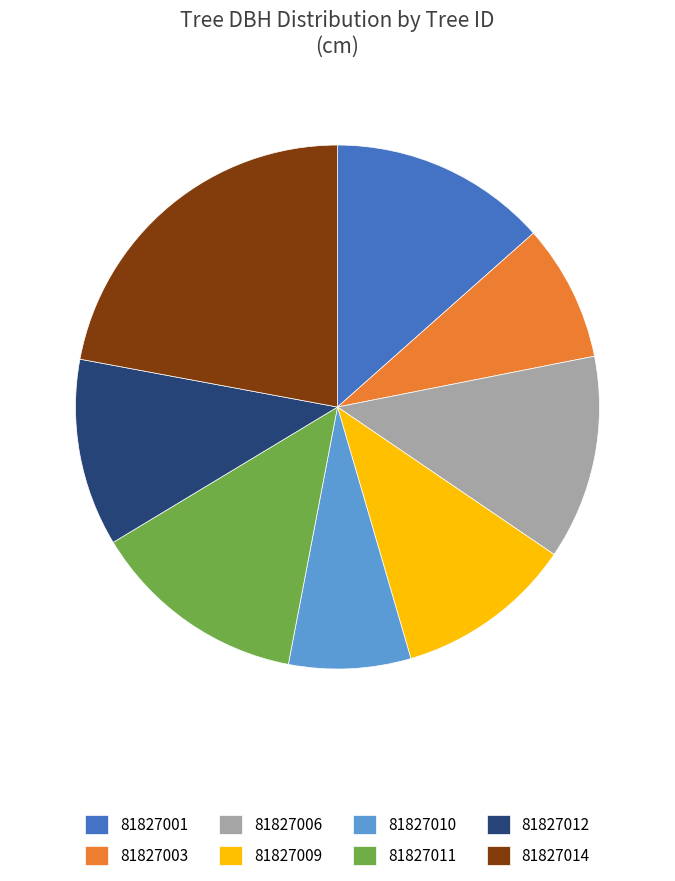

What is the largest slice in the pie chart?

81827014